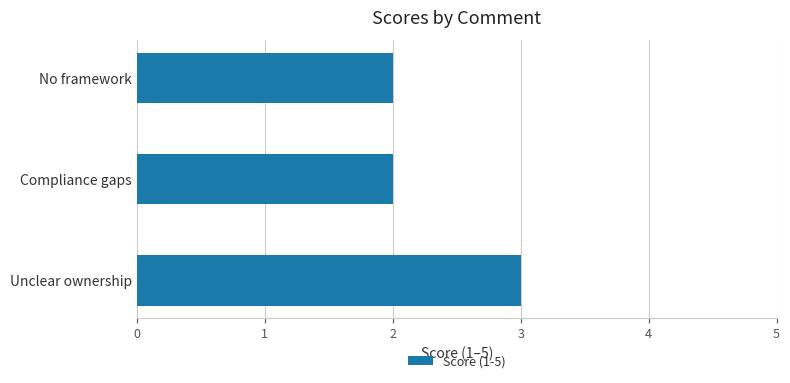

Reading bottom to top, what are all the values shown in this chart?

3	2	2